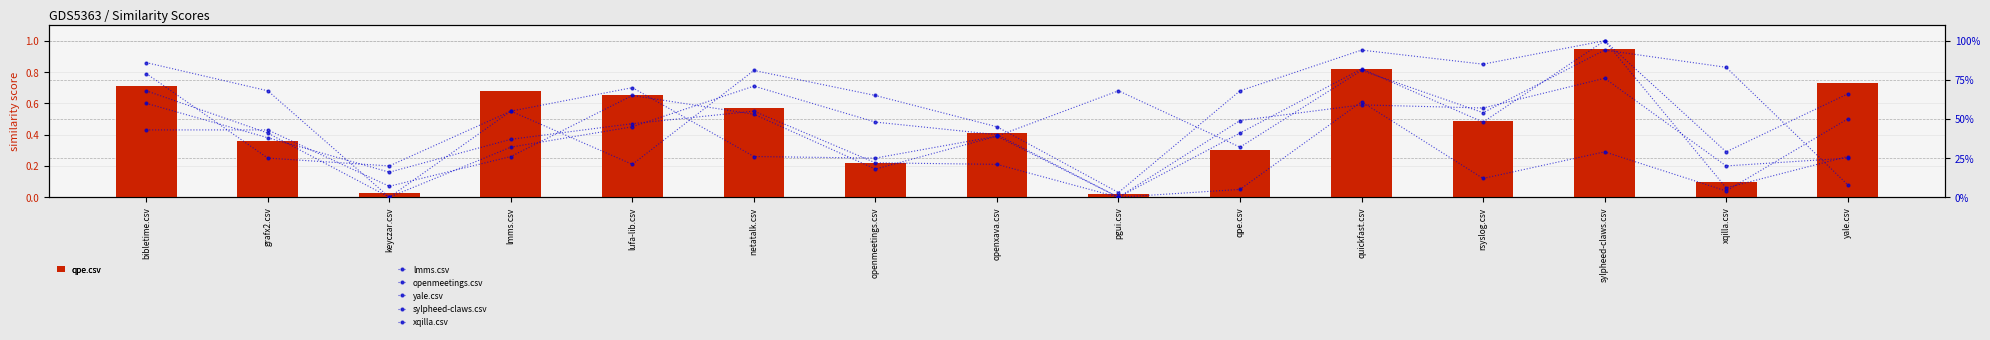

Which series has the largest total across all categories?

xqilla.csv